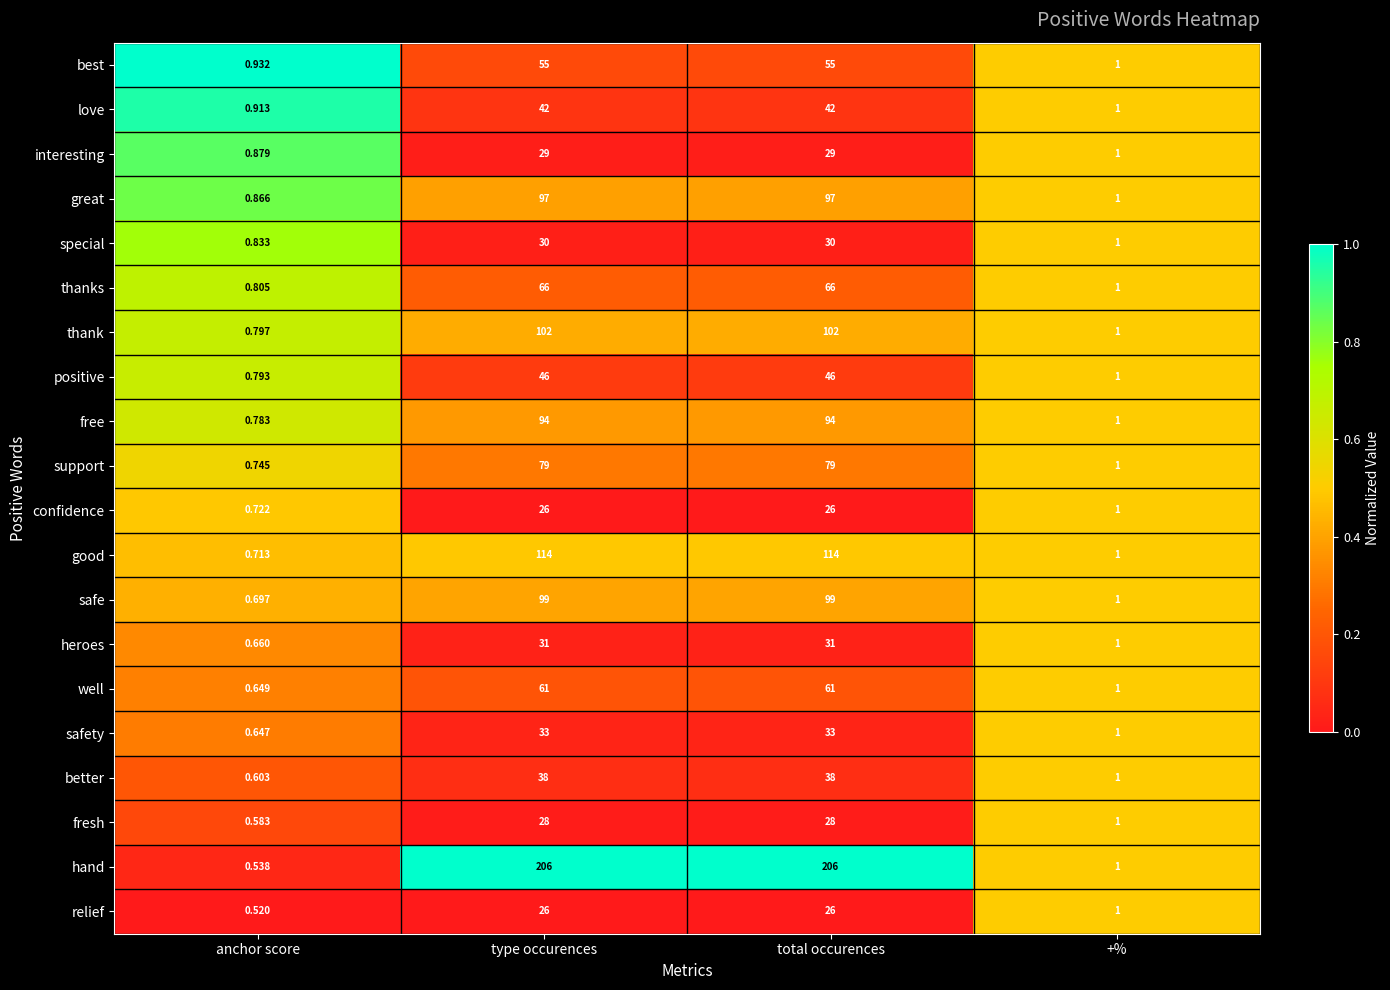

Where is great nearest to the value 48?

+%